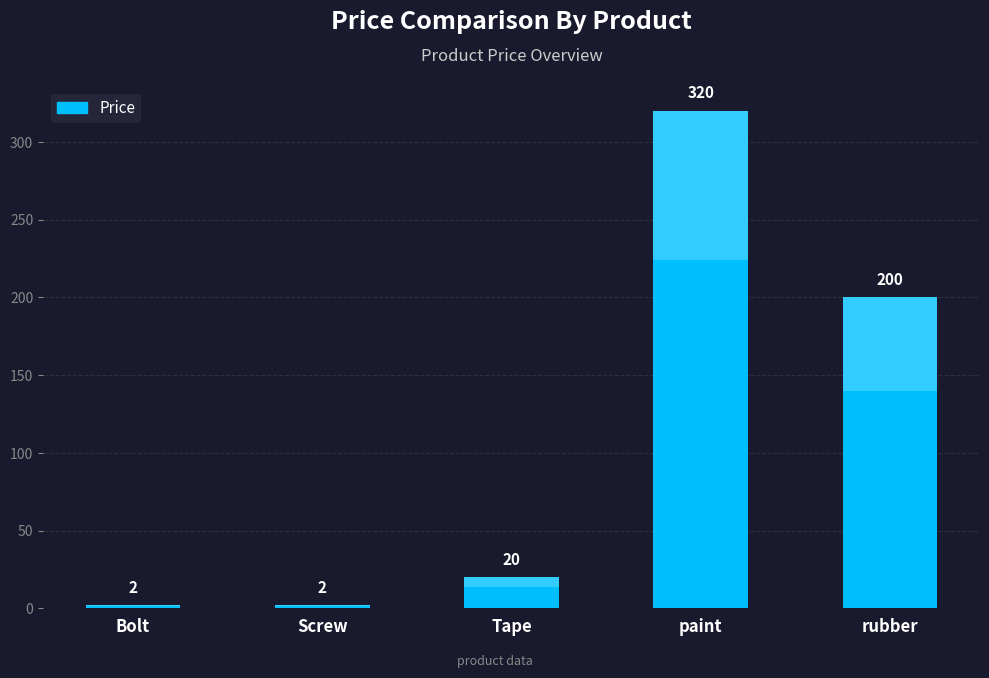

What is the sum of all values?

544